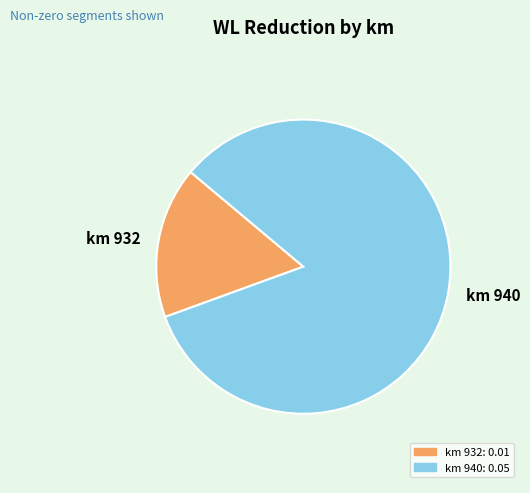

Is there any slice that represents more than half of the pie?

Yes